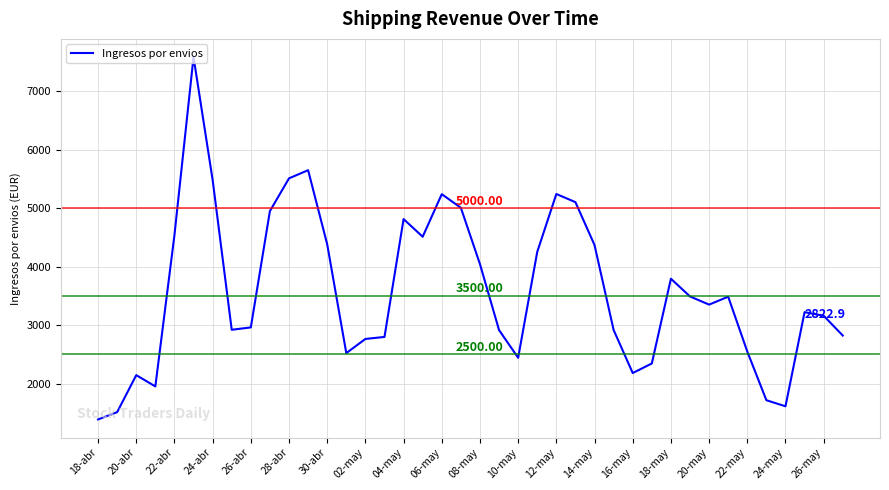

What is the difference between the maximum and minimum values?

6197.1